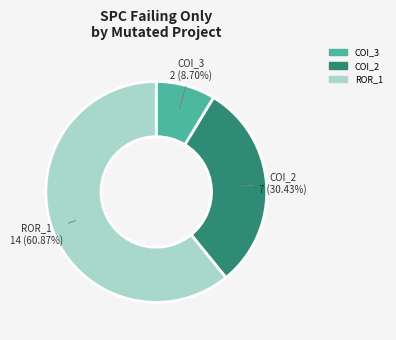

Is there a majority slice in this chart?

Yes